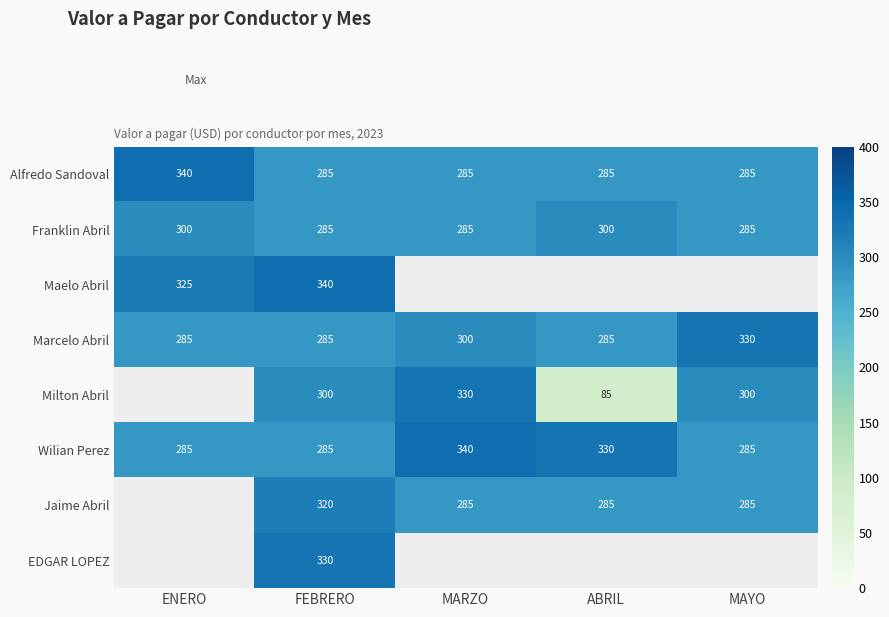

What is the minimum value shown in the chart?

85.0